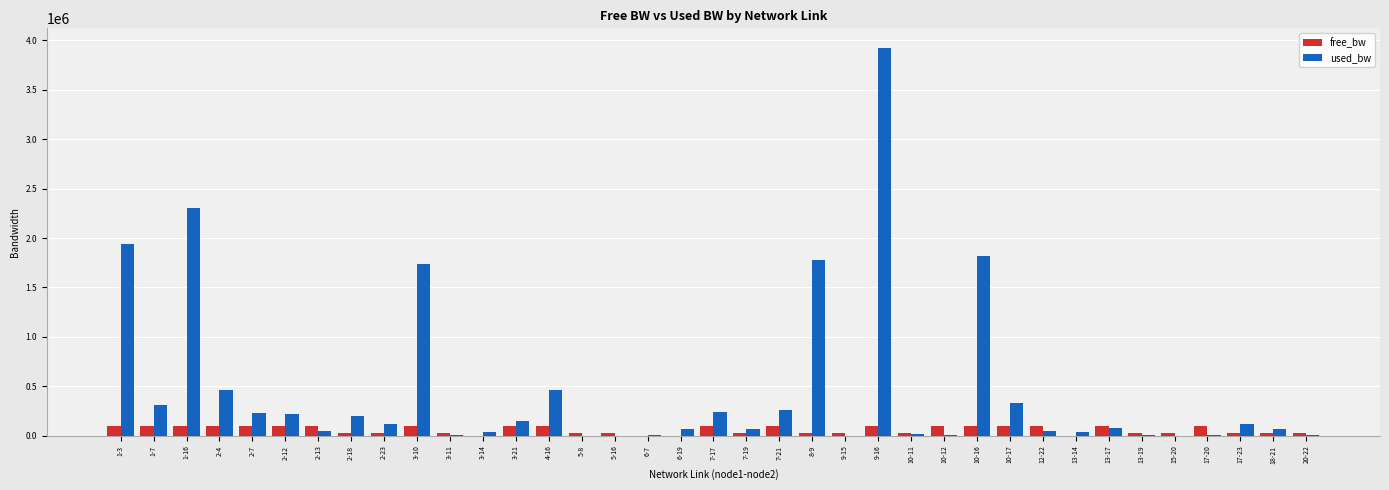

How many data points does each series have?

37